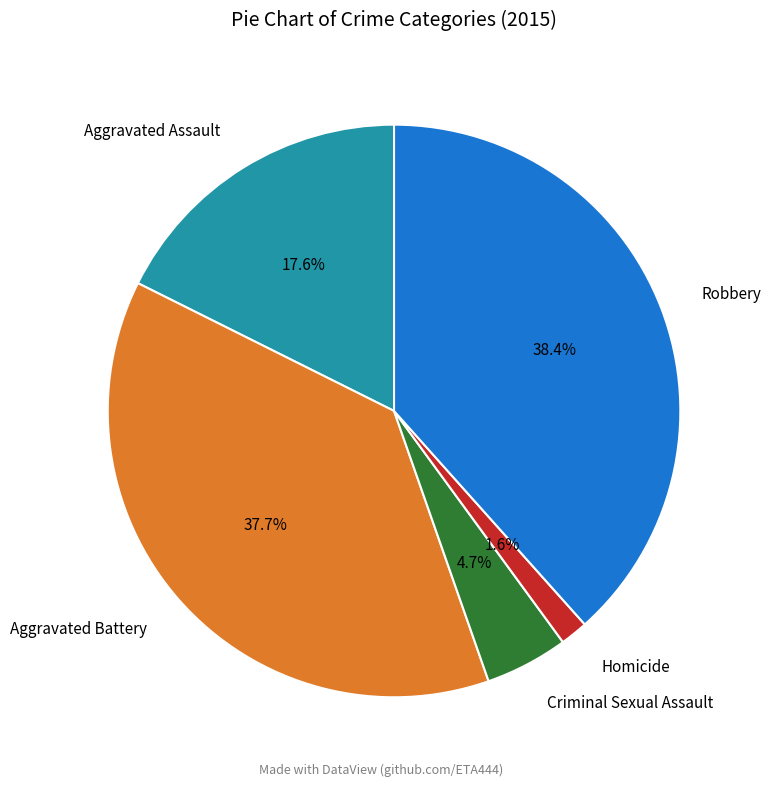

Do Aggravated Assault and Aggravated Battery together represent more than half of the pie?

Yes